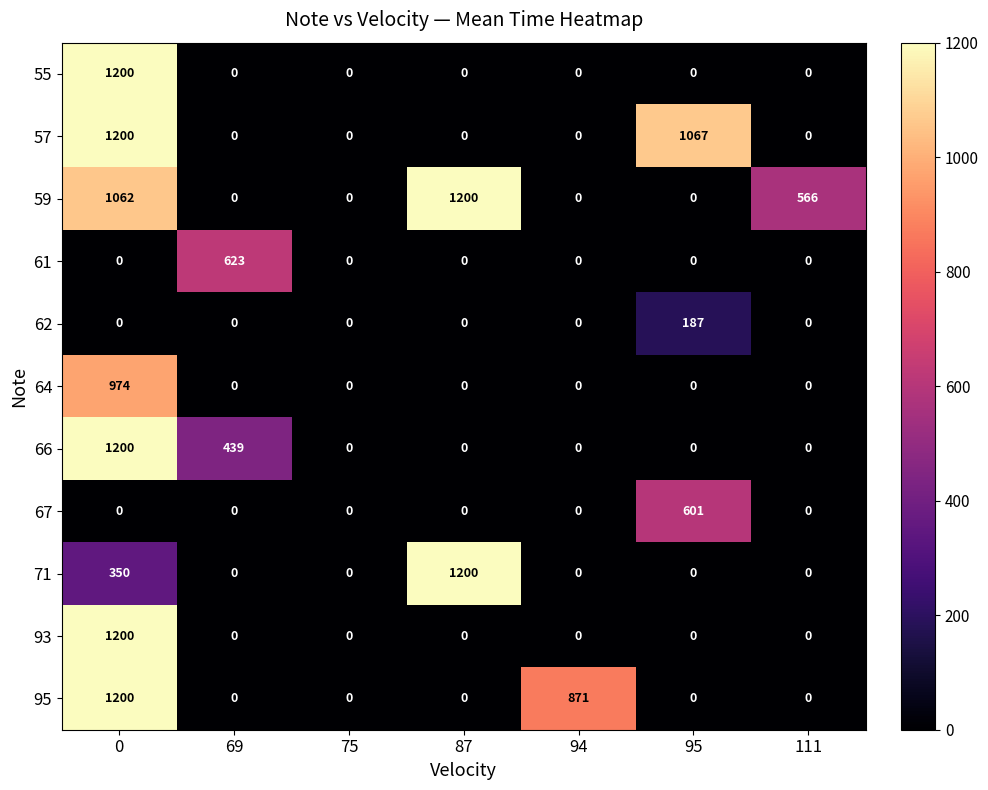

The value of 93 at 69 is 0. True or false?

True